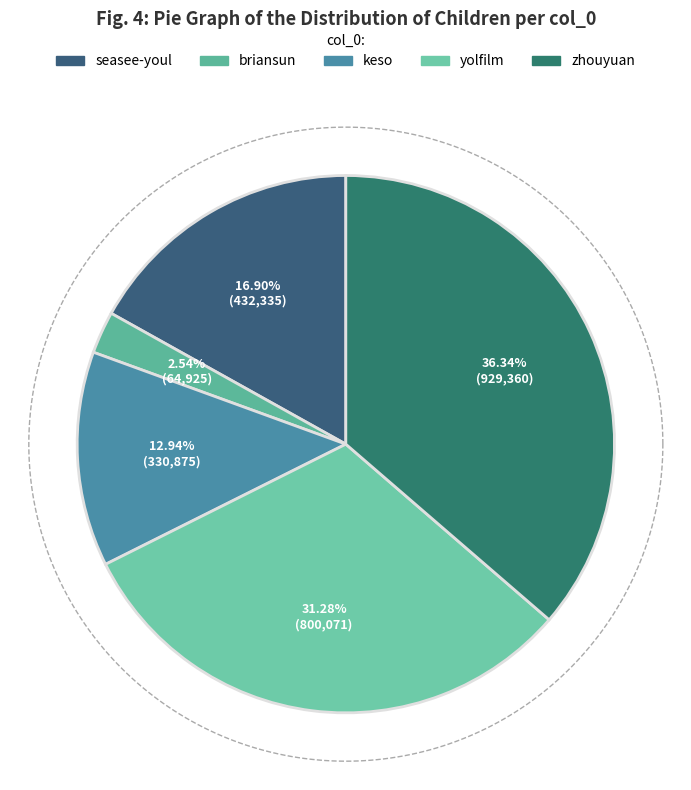

What percentage do zhouyuan and keso together represent?

49.3%